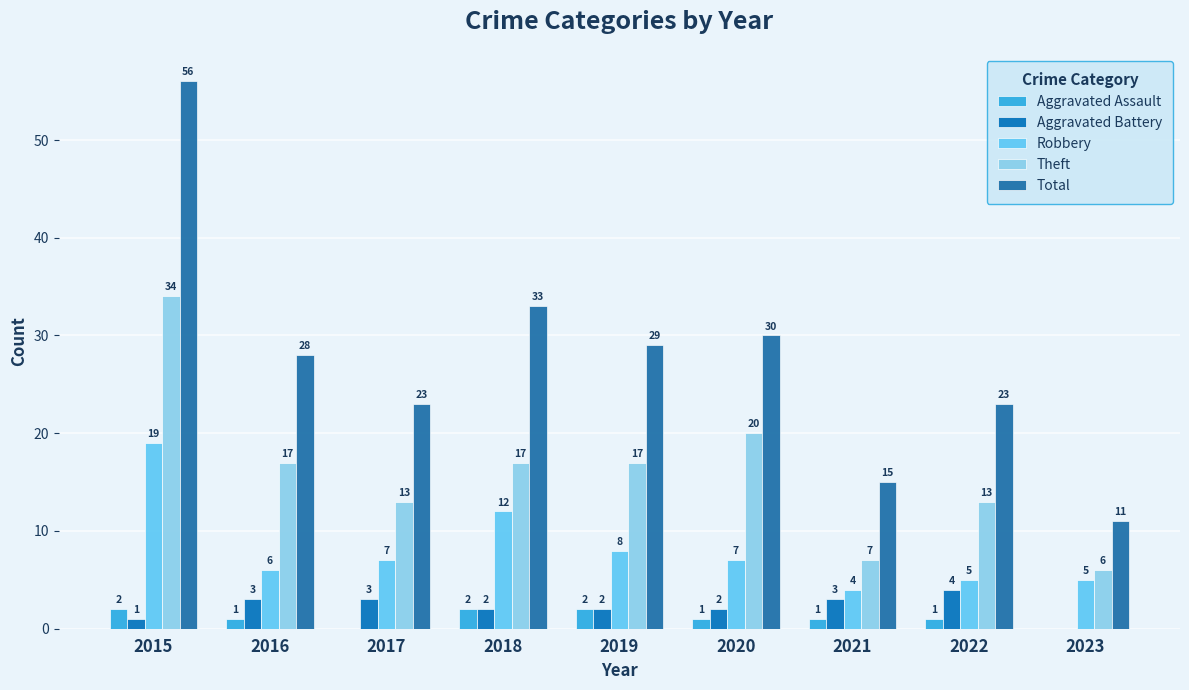

Reading left to right, what are all the values shown in this chart?

Aggravated Assault: 2	1	0	2	2	1	1	1	0
Aggravated Battery: 1	3	3	2	2	2	3	4	0
Robbery: 19	6	7	12	8	7	4	5	5
Theft: 34	17	13	17	17	20	7	13	6
Total: 56	28	23	33	29	30	15	23	11